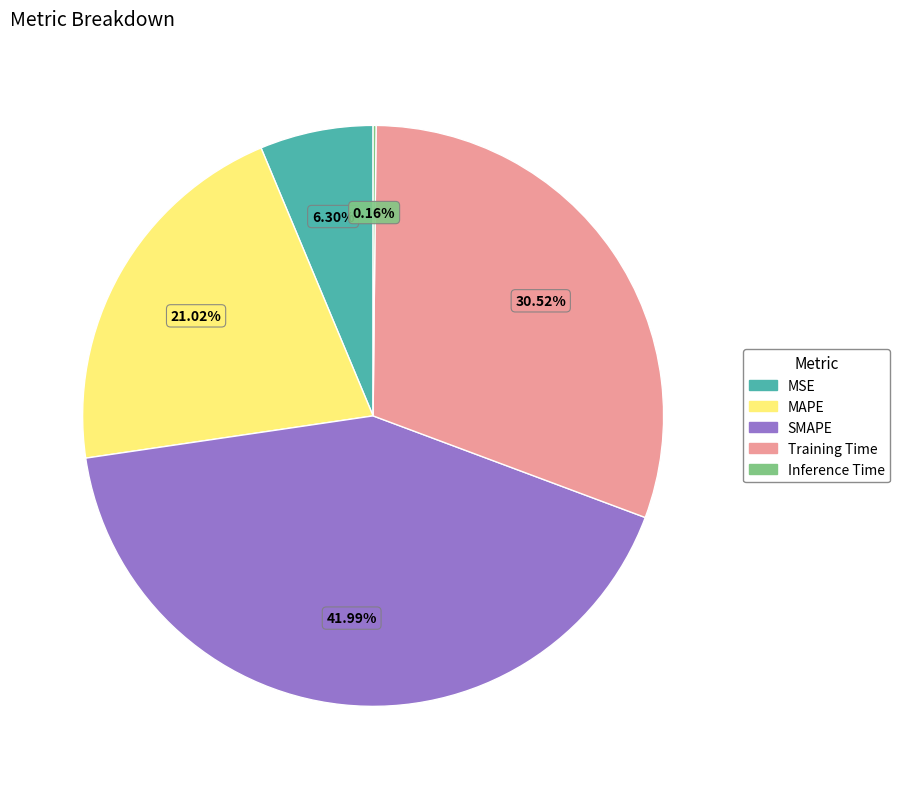

Is the sum of SMAPE and MAPE greater than half?

Yes